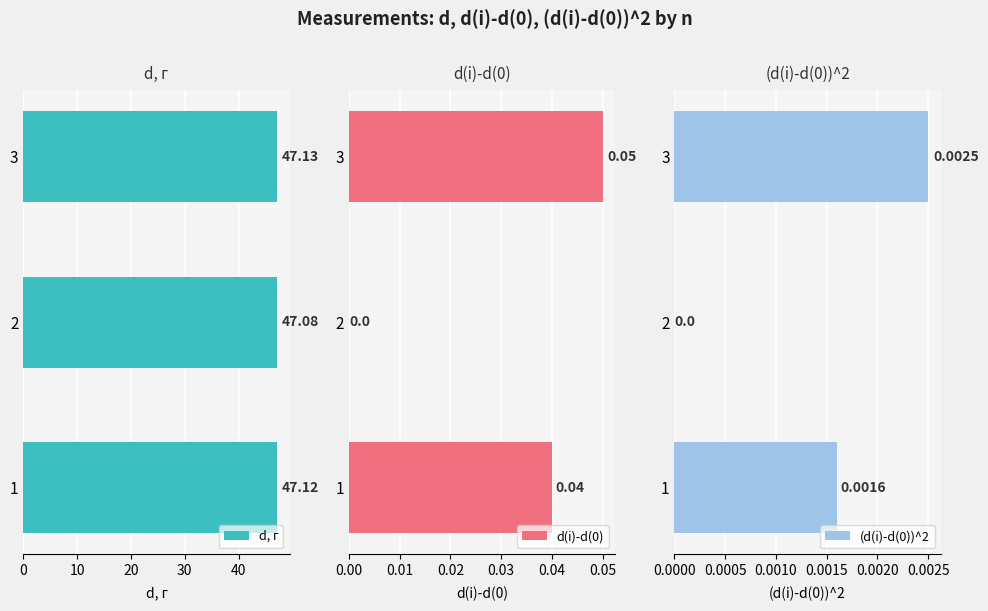

What is the average value of the d, г series?

47.1